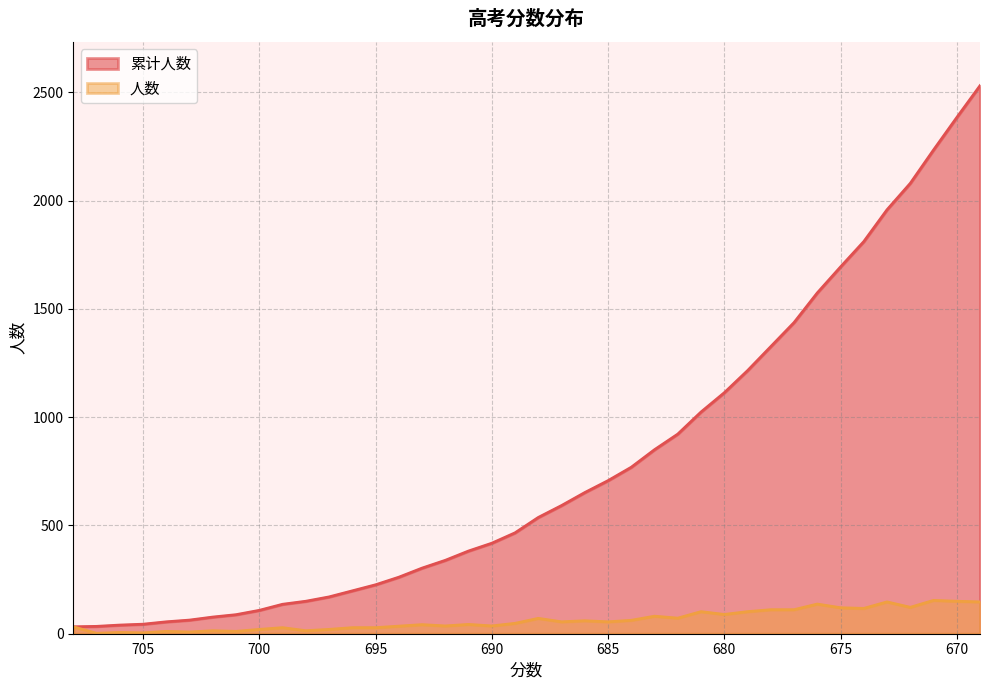

Rank the series by their average value, from lowest to highest.

人数, 累计人数